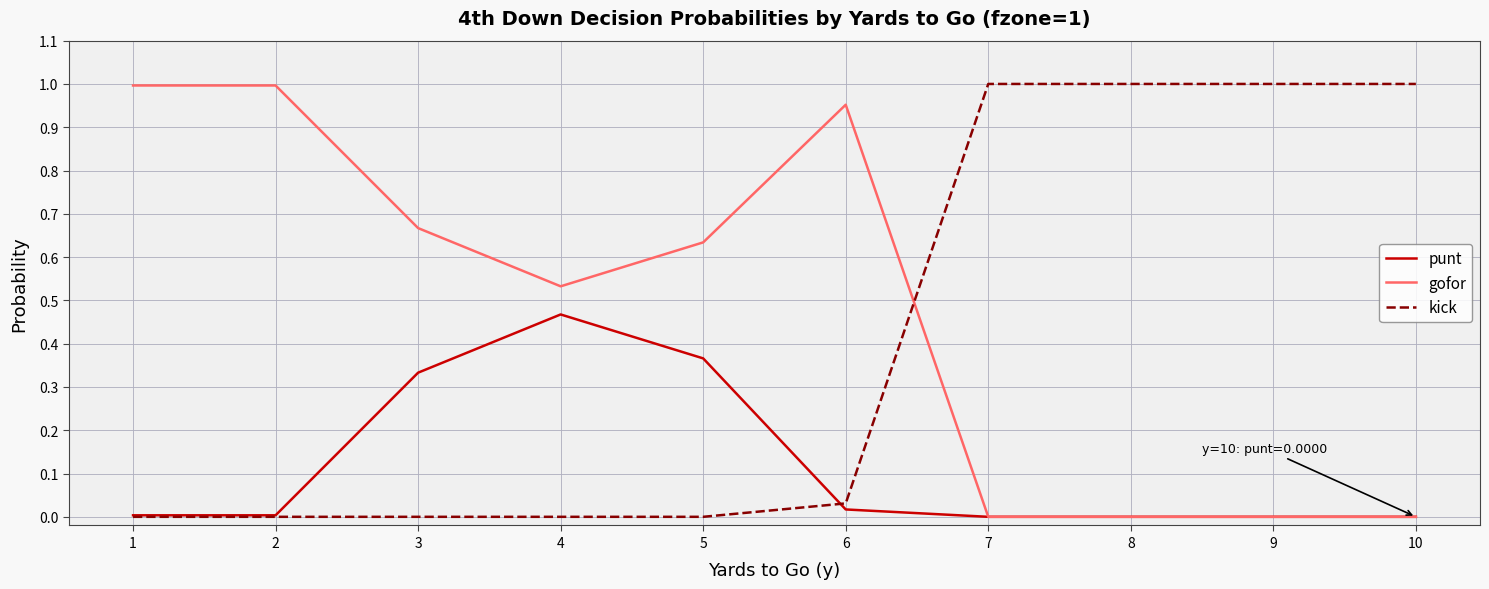

Is it true that gofor equals 1.3 at 6?

False